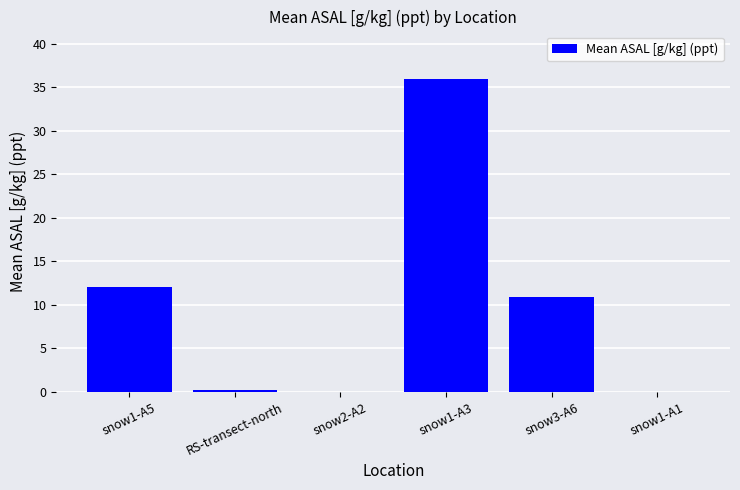

How many values exceed 10?

3